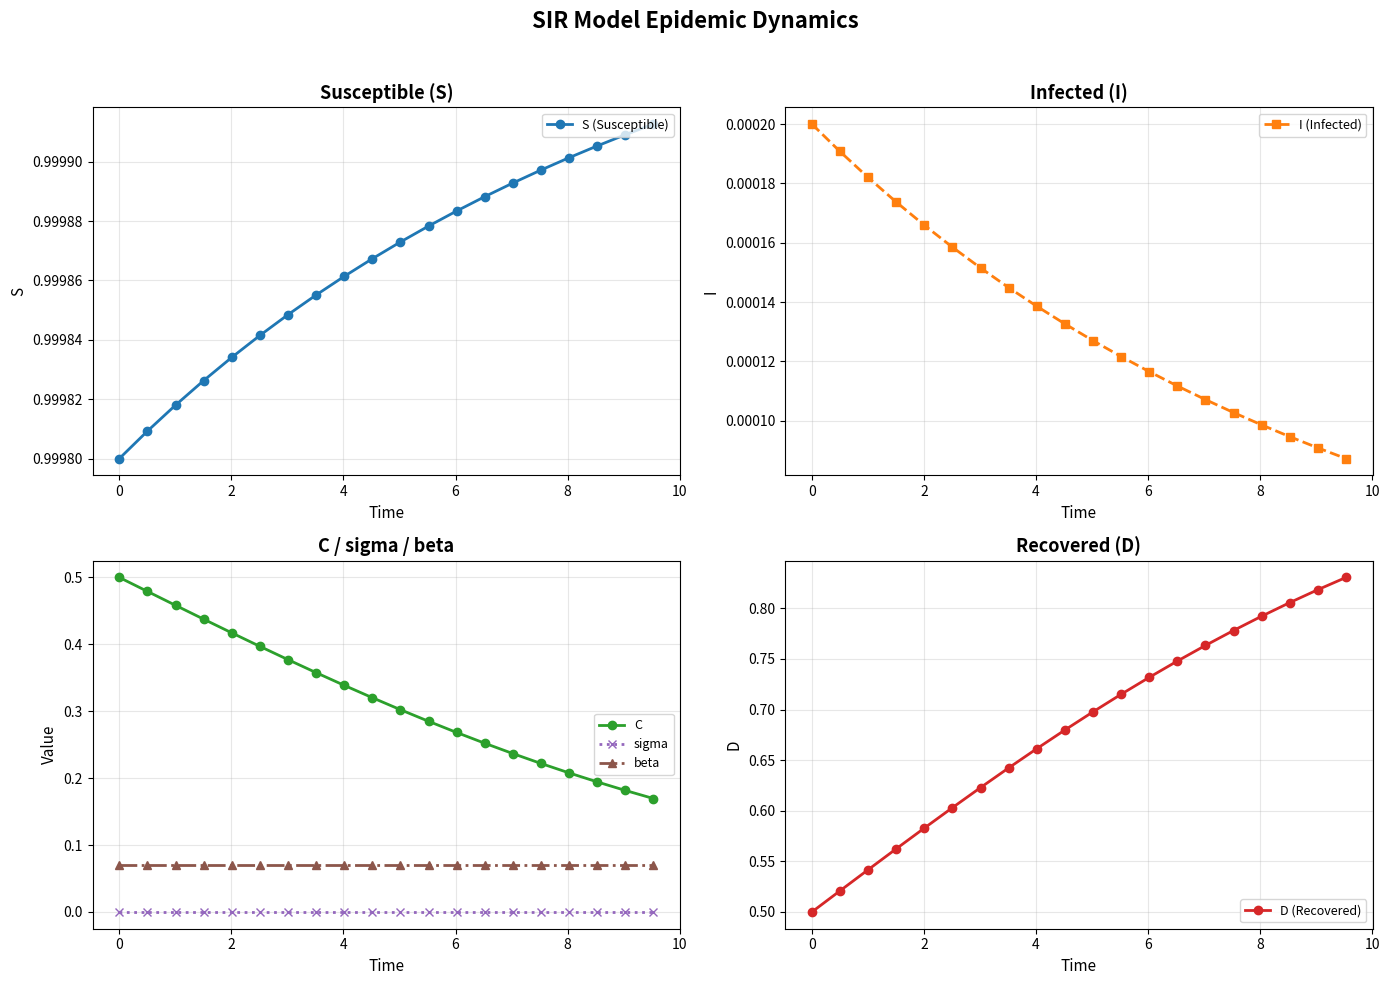

True or false: S (Susceptible) has more than 2 interior local peaks.

False